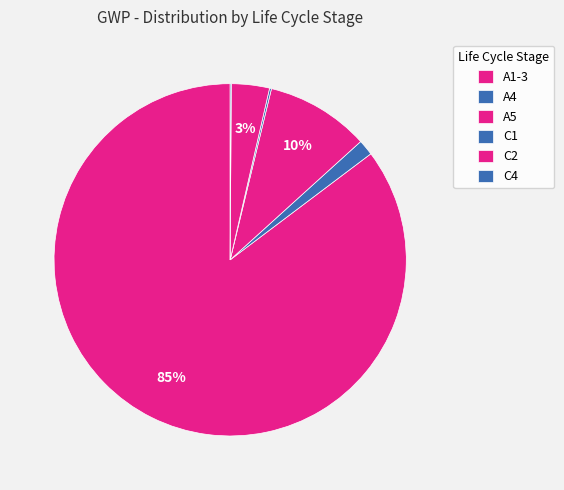

What is the ratio of the value at C4 to the value at A4?

0.1